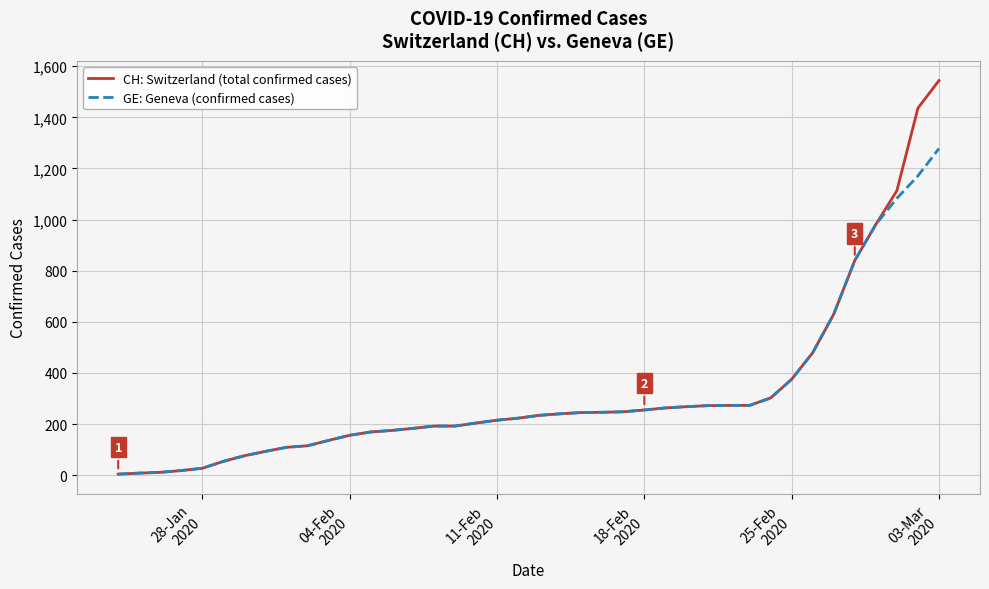

Which series has the widest spread of values?

CH: Switzerland (total confirmed cases)